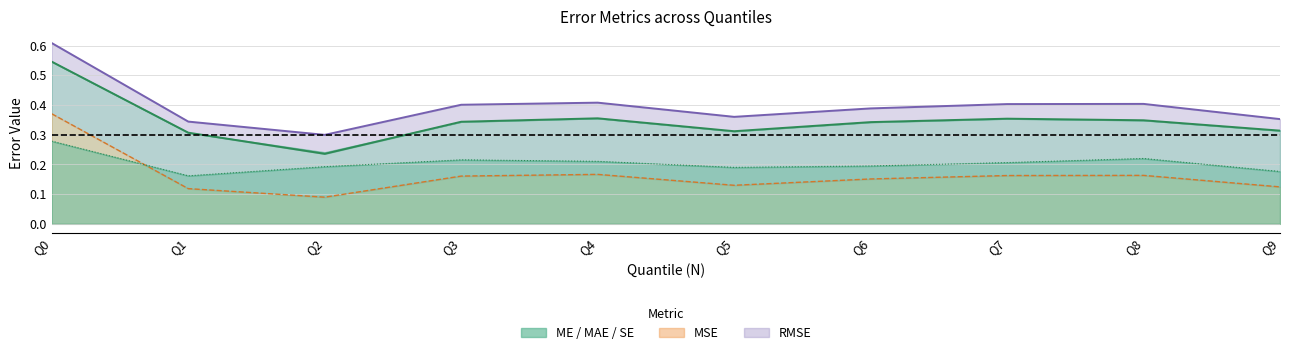

Which series changed the most between Q1 and Q8?

MAE